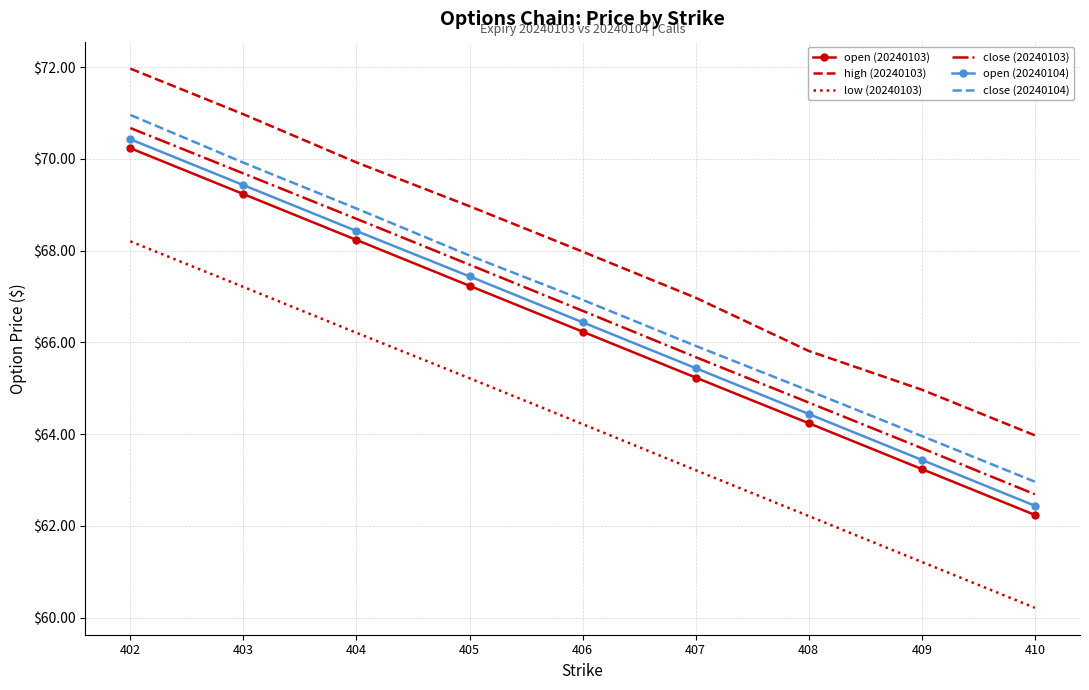

True or false: open (20240104) has a value of 103.8 at 402.

False